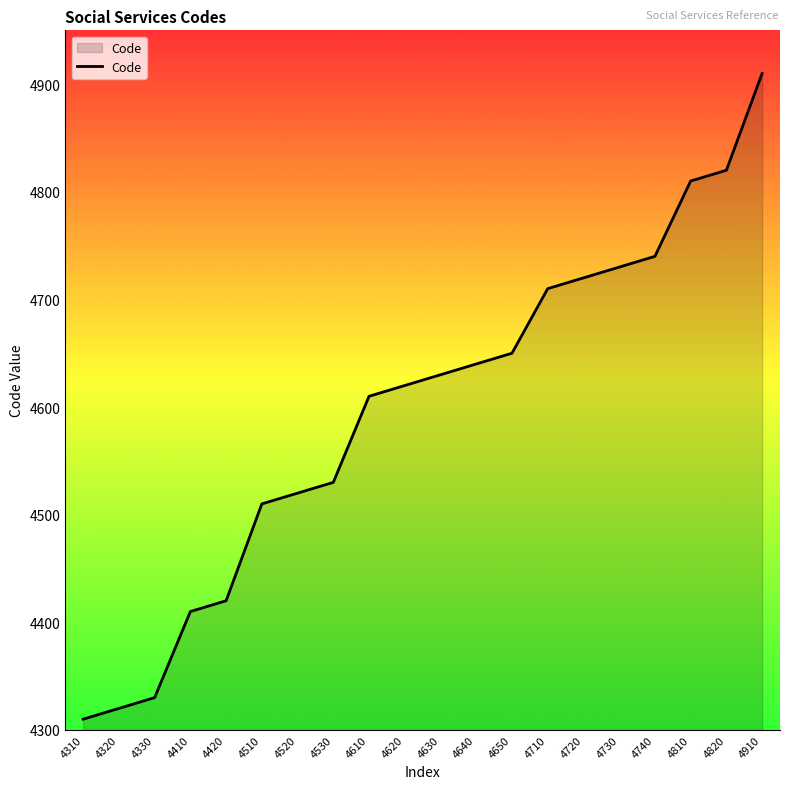

Rank the categories by value from lowest to highest.

4310, 4320, 4330, 4410, 4420, 4510, 4520, 4530, 4610, 4620, 4630, 4640, 4650, 4710, 4720, 4730, 4740, 4810, 4820, 4910